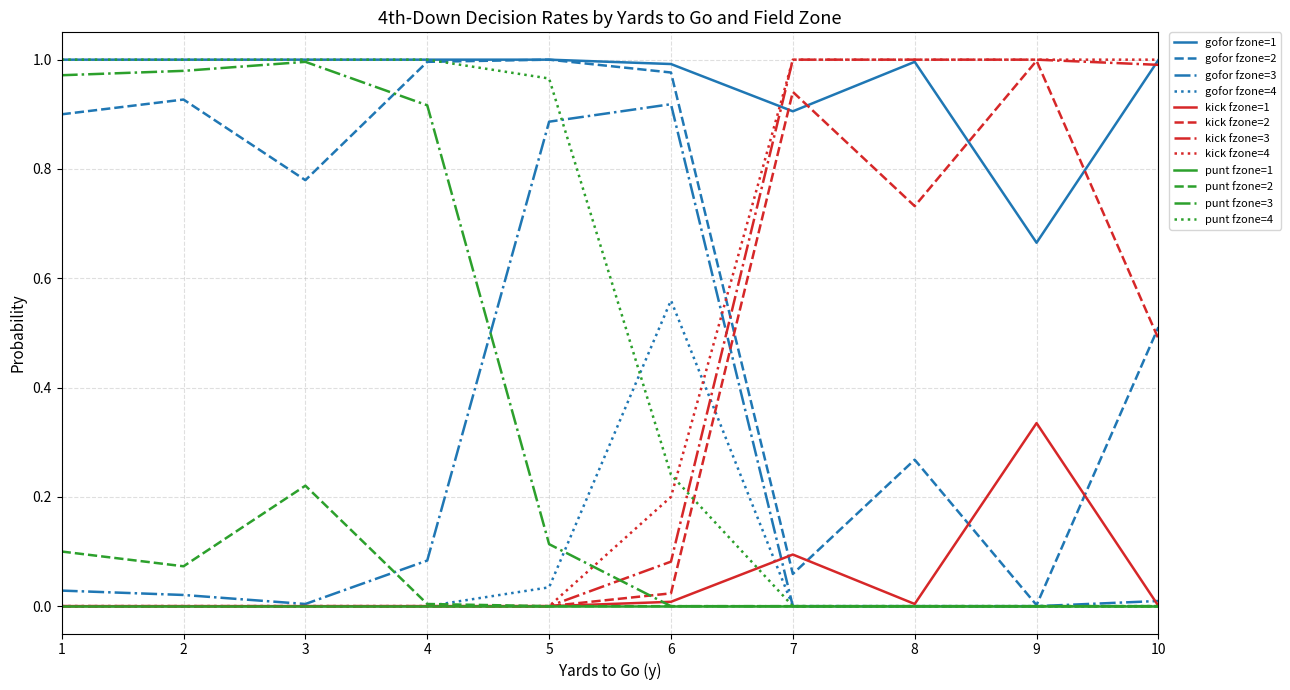

How many categories are shown in the chart?

10